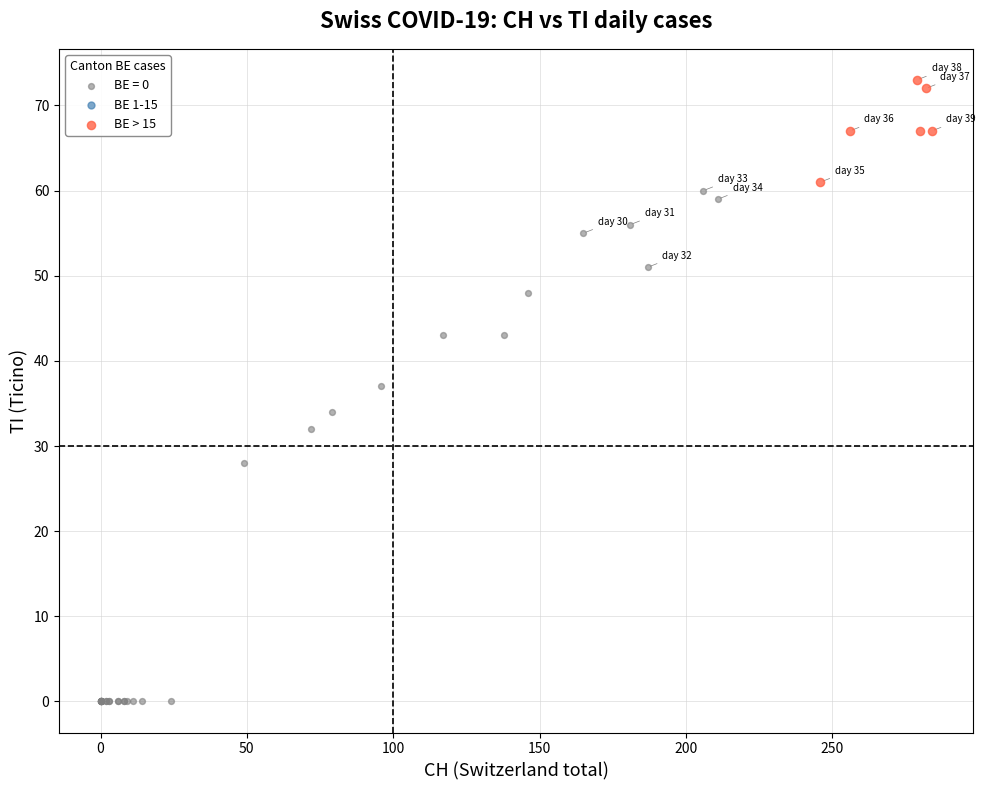

Which series has the largest Y range (max minus min)?

BE = 0